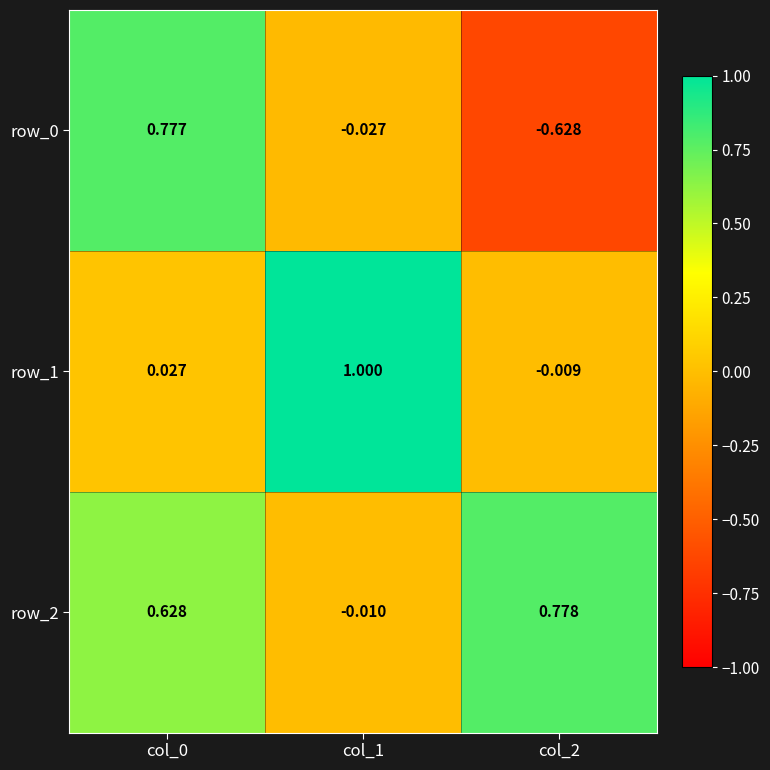

Is the value of row_2 at col_0 greater than the value of row_1 at col_1?

No